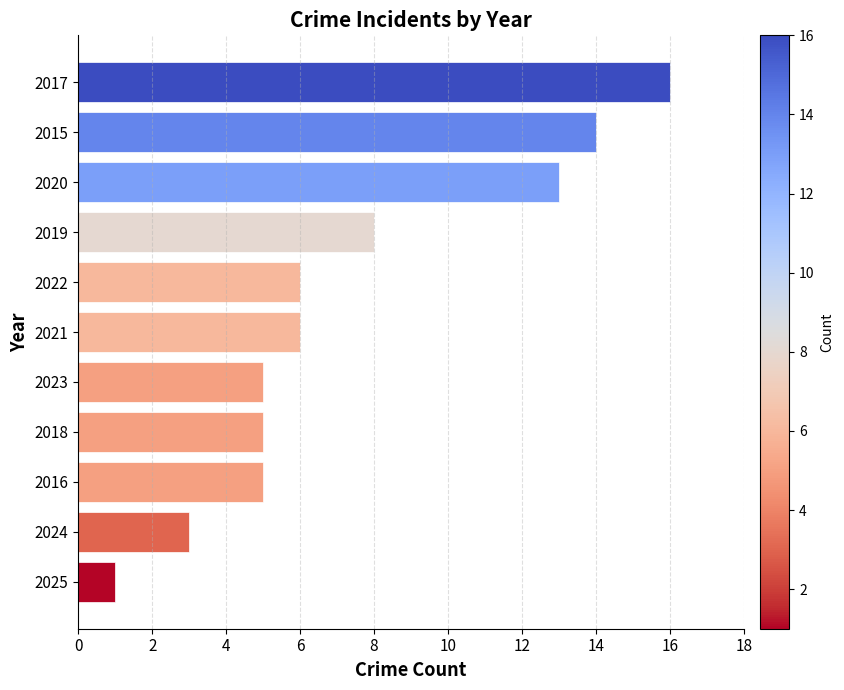

Reading bottom to top, what are all the values shown in this chart?

1	3	5	5	5	6	6	8	13	14	16